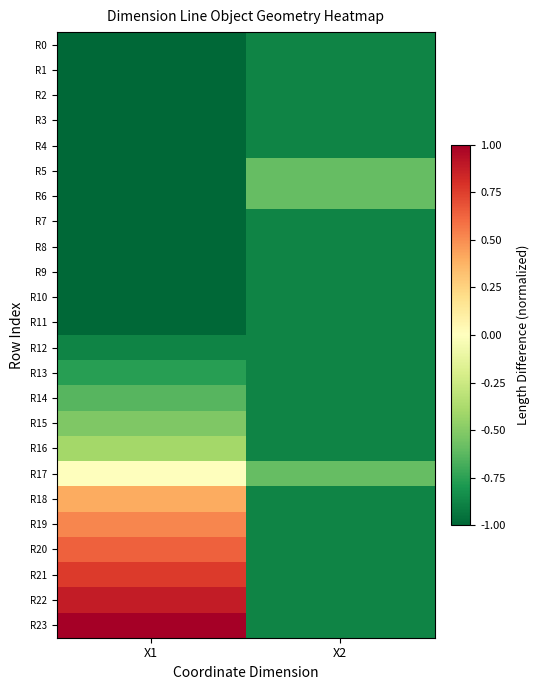

Reading right to left, list all the values displayed in this chart.

R0: X2=-0.9	X1=-1.0
R1: X2=-0.9	X1=-1.0
R2: X2=-0.9	X1=-1.0
R3: X2=-0.9	X1=-1.0
R4: X2=-0.9	X1=-1.0
R5: X2=-0.6	X1=-1.0
R6: X2=-0.6	X1=-1.0
R7: X2=-0.9	X1=-1.0
R8: X2=-0.9	X1=-1.0
R9: X2=-0.9	X1=-1.0
R10: X2=-0.9	X1=-1.0
R11: X2=-0.9	X1=-1.0
R12: X2=-0.9	X1=-0.9
R13: X2=-0.9	X1=-0.8
R14: X2=-0.9	X1=-0.6
R15: X2=-0.9	X1=-0.5
R16: X2=-0.9	X1=-0.4
R17: X2=-0.6	X1=-0.0
R18: X2=-0.9	X1=0.4
R19: X2=-0.9	X1=0.5
R20: X2=-0.9	X1=0.6
R21: X2=-0.9	X1=0.8
R22: X2=-0.9	X1=0.9
R23: X2=-0.9	X1=1.0